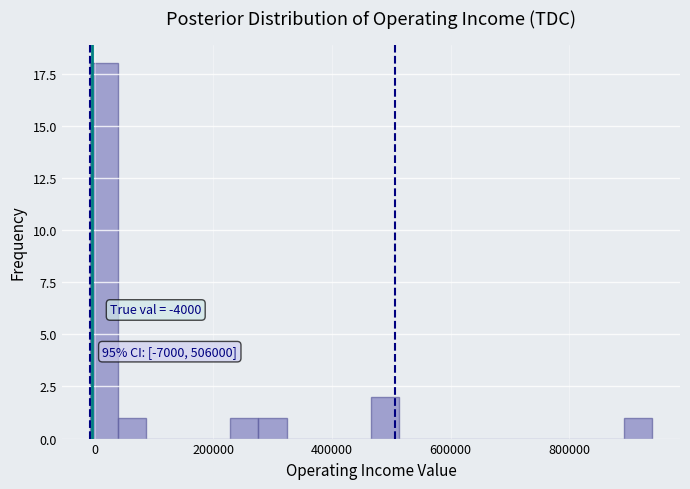

Around what value on the x-axis is the tallest bar? Give the approximate position of its centre, as read against the axis.

20000